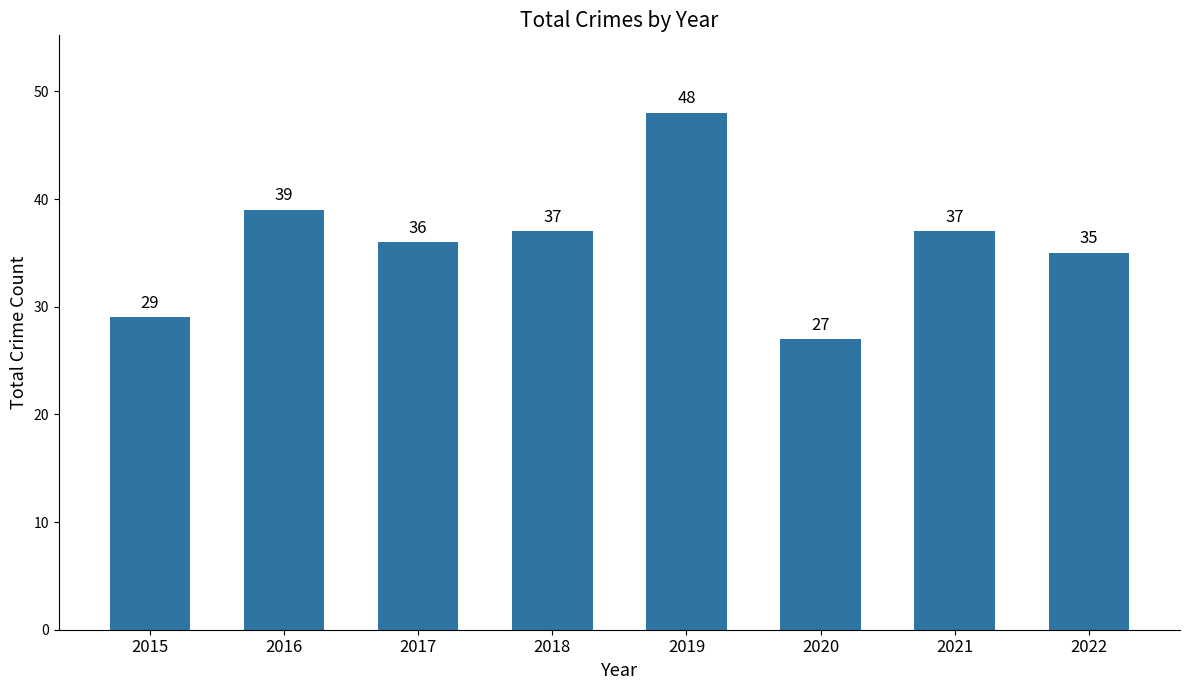

What is the change in value from 2017 to 2018?

+1